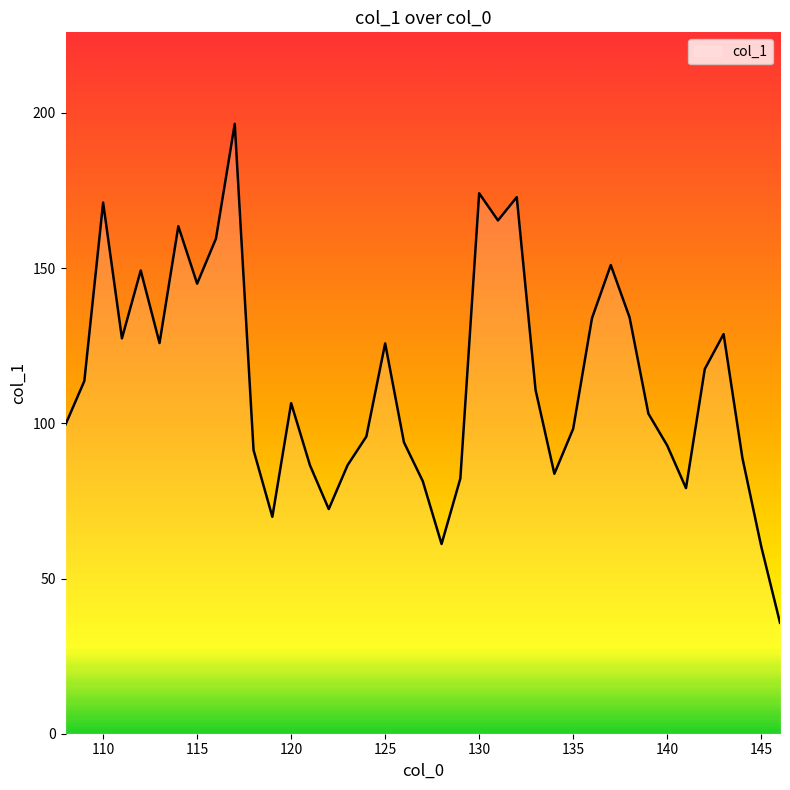

What is the minimum value shown in the chart?

35.8